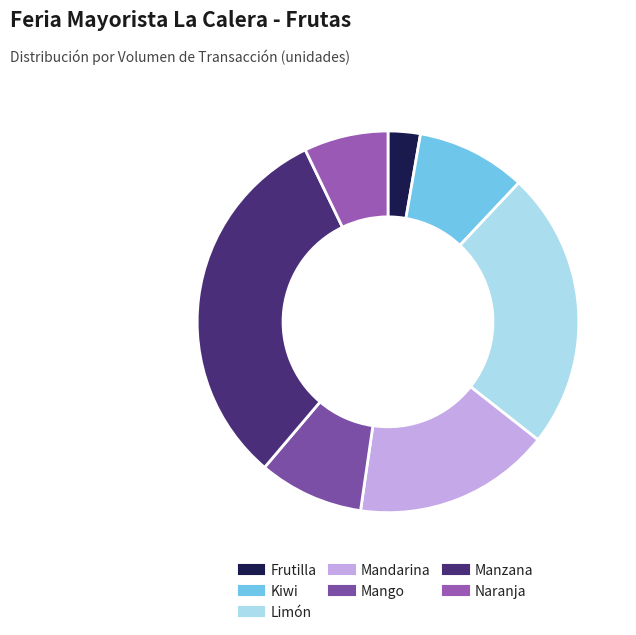

Does Frutilla represent more than half of the total?

No